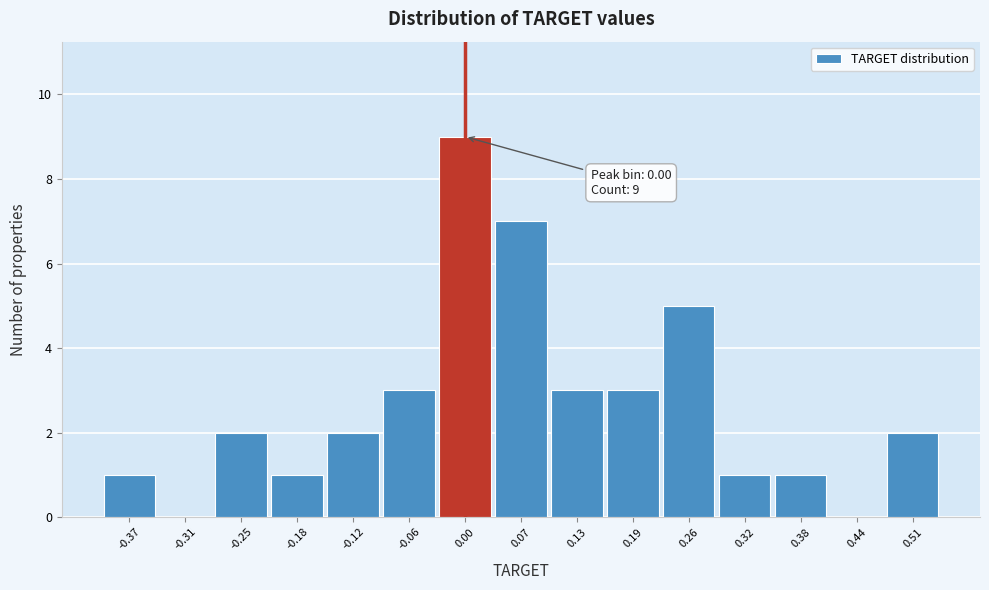

Over which range of the x-axis is the bar tallest?

-0.03 to 0.04